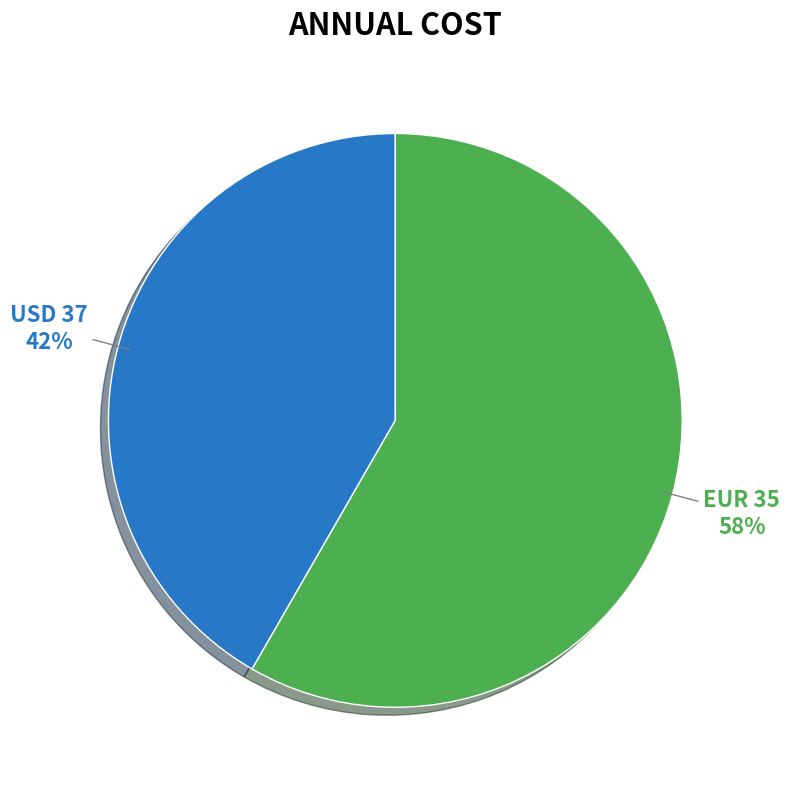

To the nearest percent, what is the average slice percentage?

50%